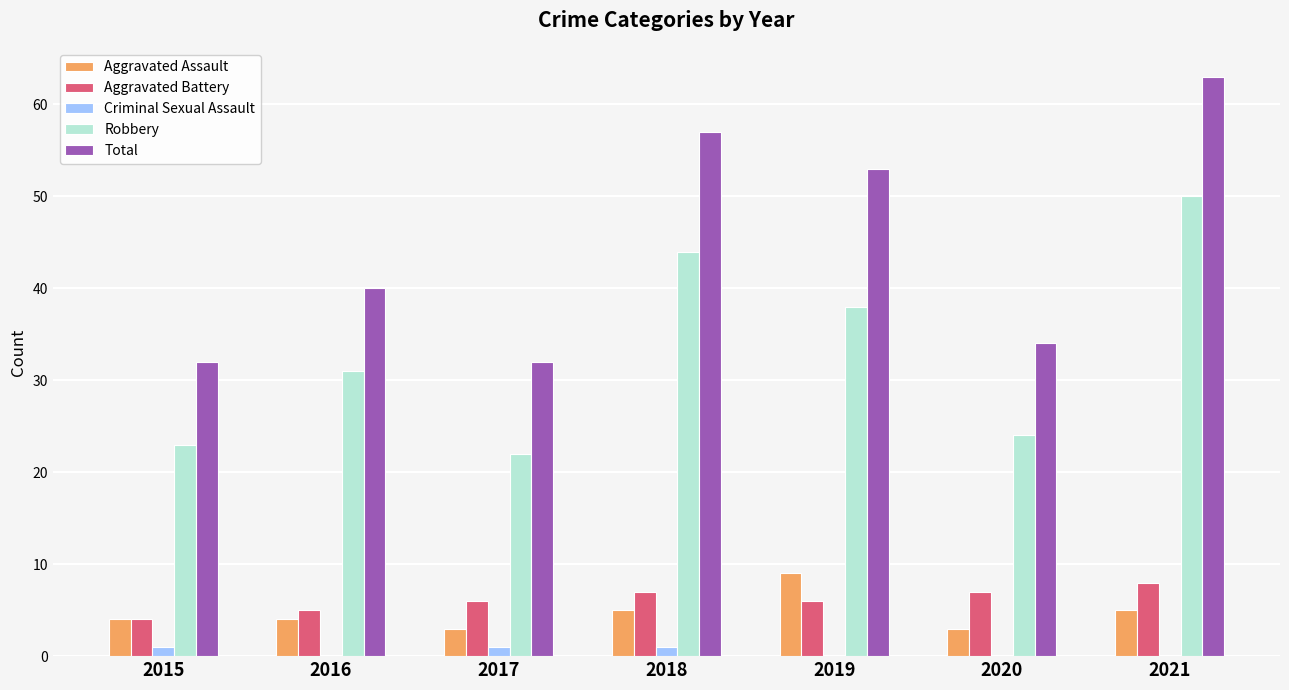

Which category has the highest value in the Robbery series?

2021